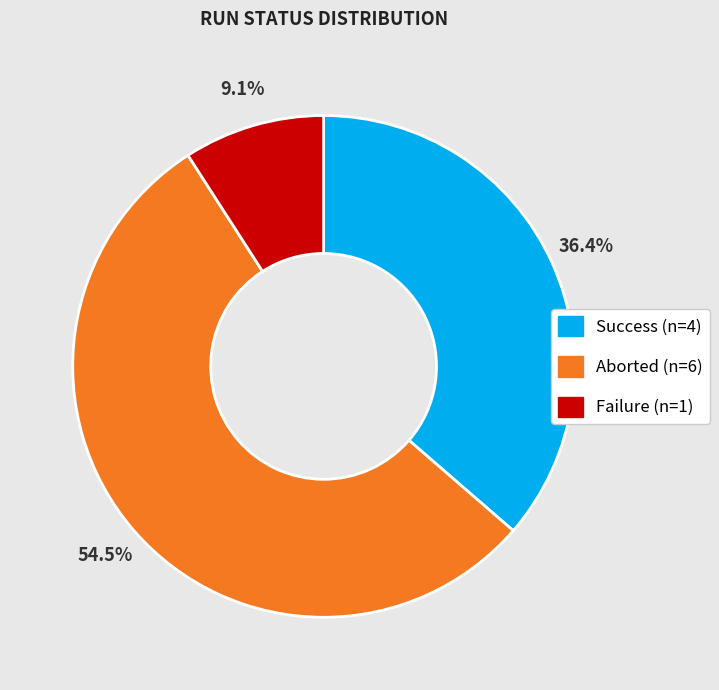

Which category has the smallest portion of the pie?

Failure